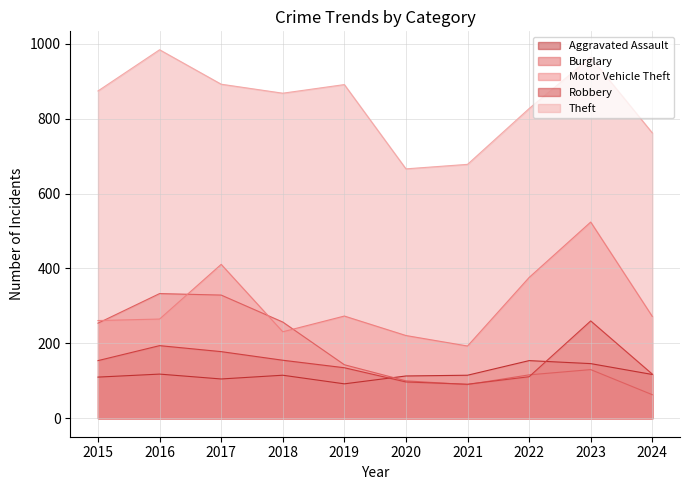

At which category does Burglary reach its first local valley?

2021